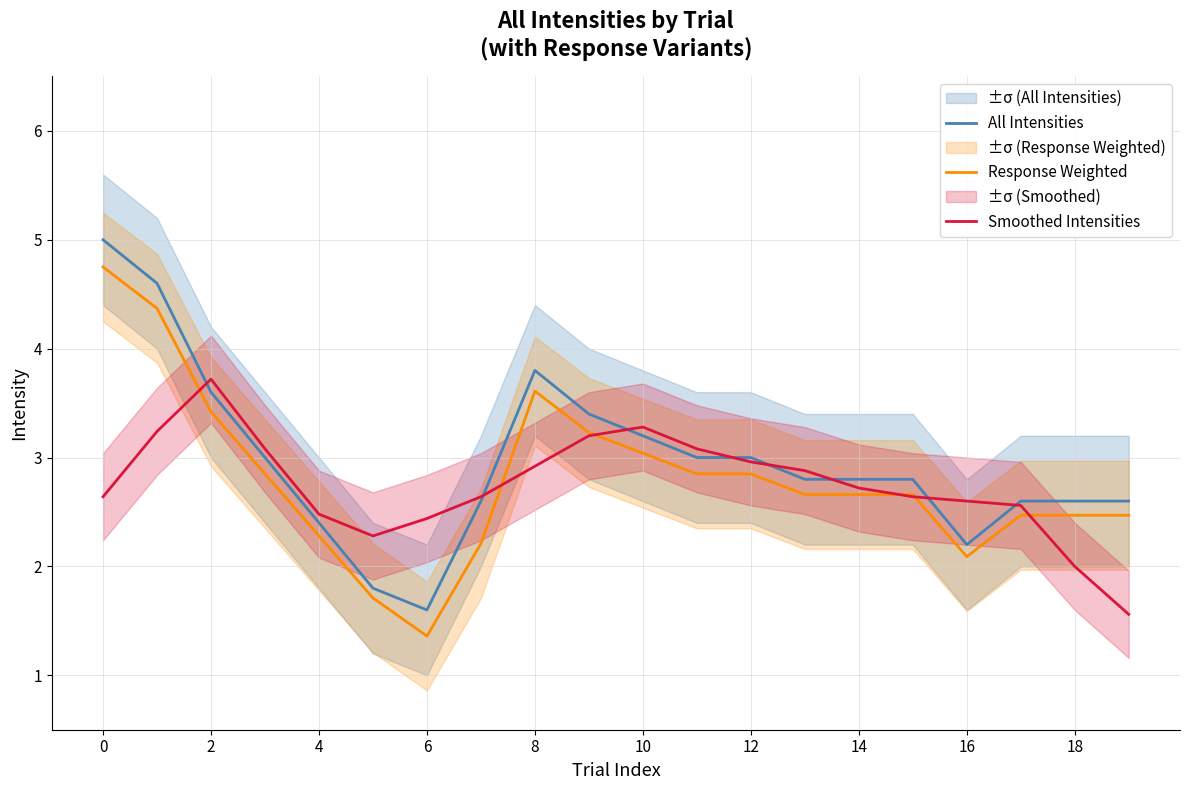

Reading left to right, list all the values displayed in this chart.

All Intensities: 5.0	4.6	3.6	3.0	2.4	1.8	1.6	2.6	3.8	3.4	3.2	3.0	3.0	2.8	2.8	2.8	2.2	2.6	2.6	2.6
Response Weighted: 4.8	4.4	3.4	2.8	2.3	1.7	1.4	2.2	3.6	3.2	3.0	2.8	2.8	2.7	2.7	2.7	2.1	2.5	2.5	2.5
Smoothed Intensities: 2.6	3.2	3.7	3.1	2.5	2.3	2.4	2.6	2.9	3.2	3.3	3.1	3.0	2.9	2.7	2.6	2.6	2.6	2.0	1.6